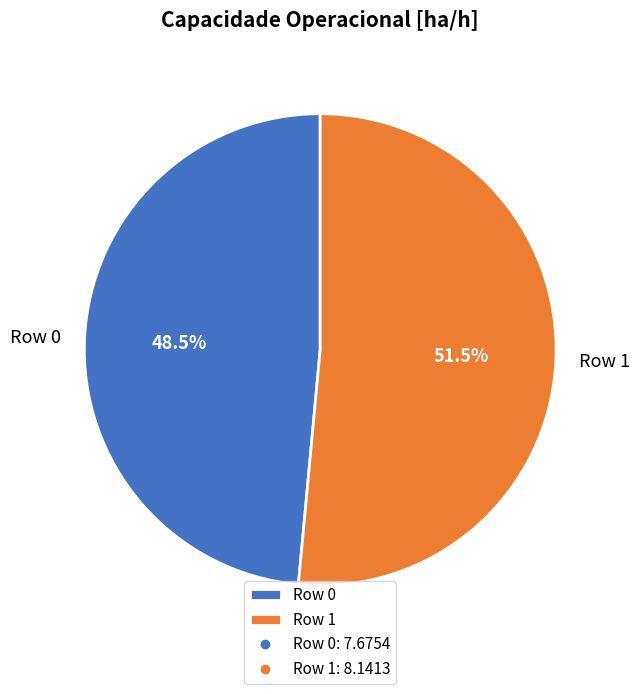

Which category accounts for the majority?

Row 1